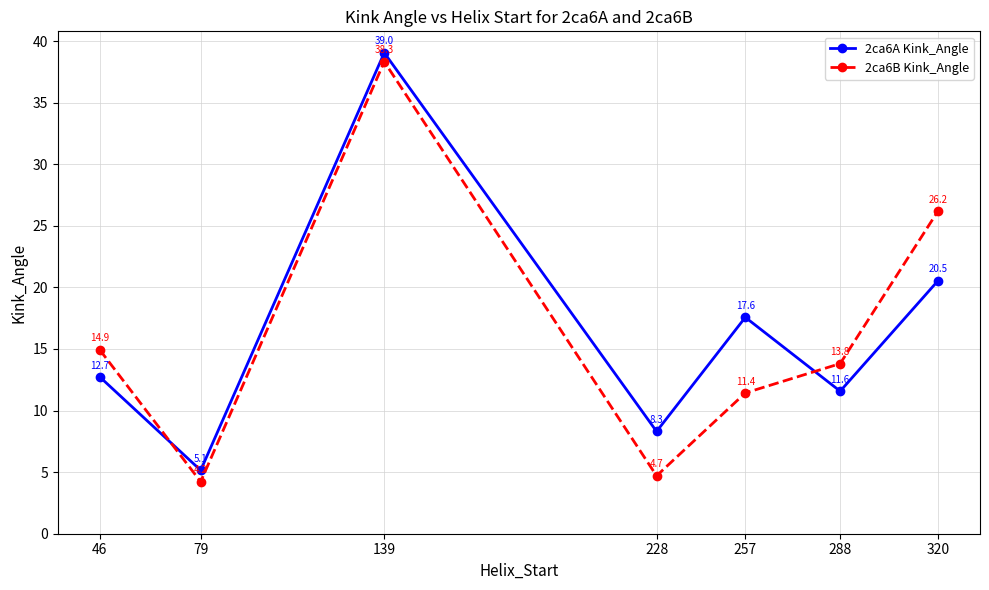

After their last crossing, which series has the higher values: 2ca6B Kink_Angle or 2ca6A Kink_Angle?

2ca6B Kink_Angle